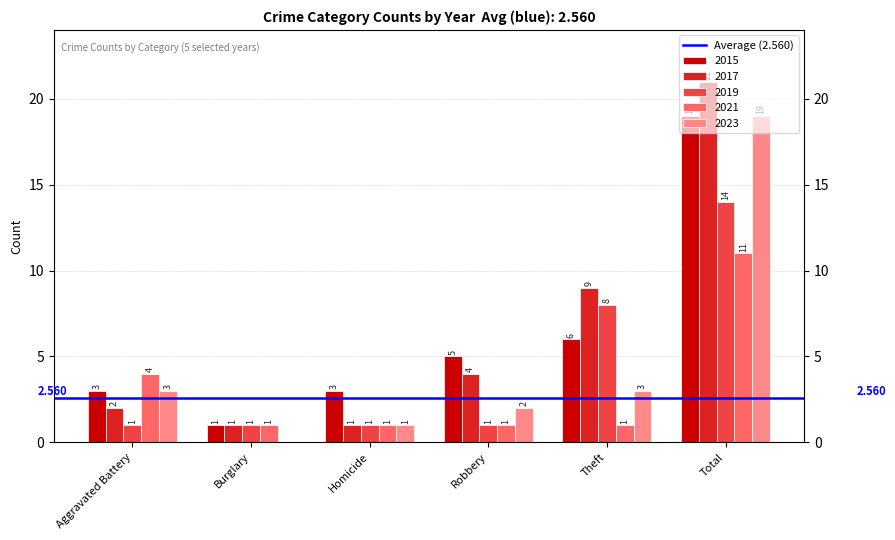

At which category is the sum across all series the highest?

Total